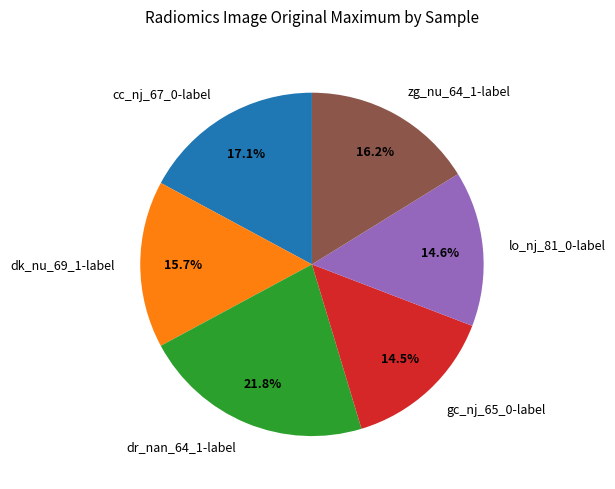

The dk_nu_69_1-label slice represents 9% of the pie. True or false?

False